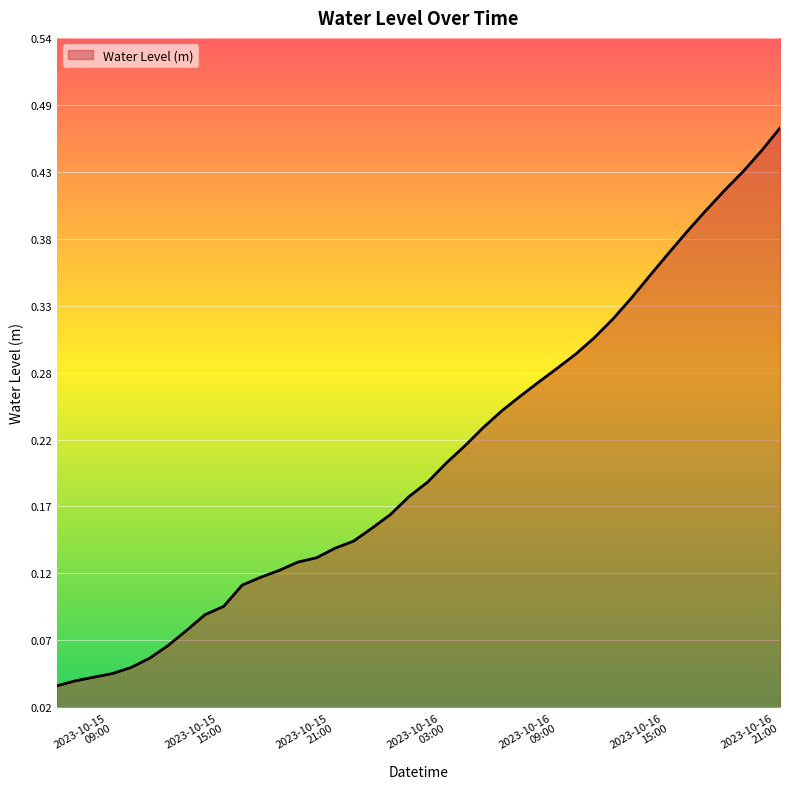

What is the label of the 36th point from the right?

2023-10-15 10:00:00